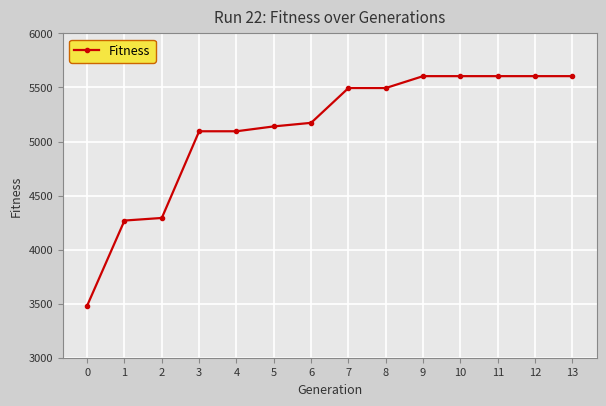

What is the ratio of the value at 2 to the value at 6?

0.8